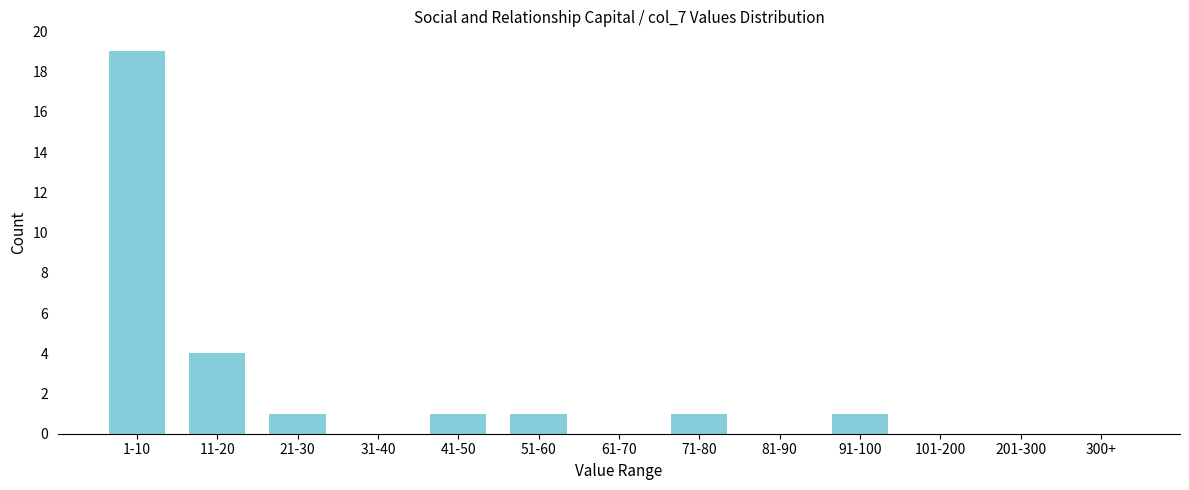

Reading left to right, what are all the values shown in this chart?

1-10=19	11-20=4	21-30=1	31-40=0	41-50=1	51-60=1	61-70=0	71-80=1	81-90=0	91-100=1	101-200=0	201-300=0	300+=0